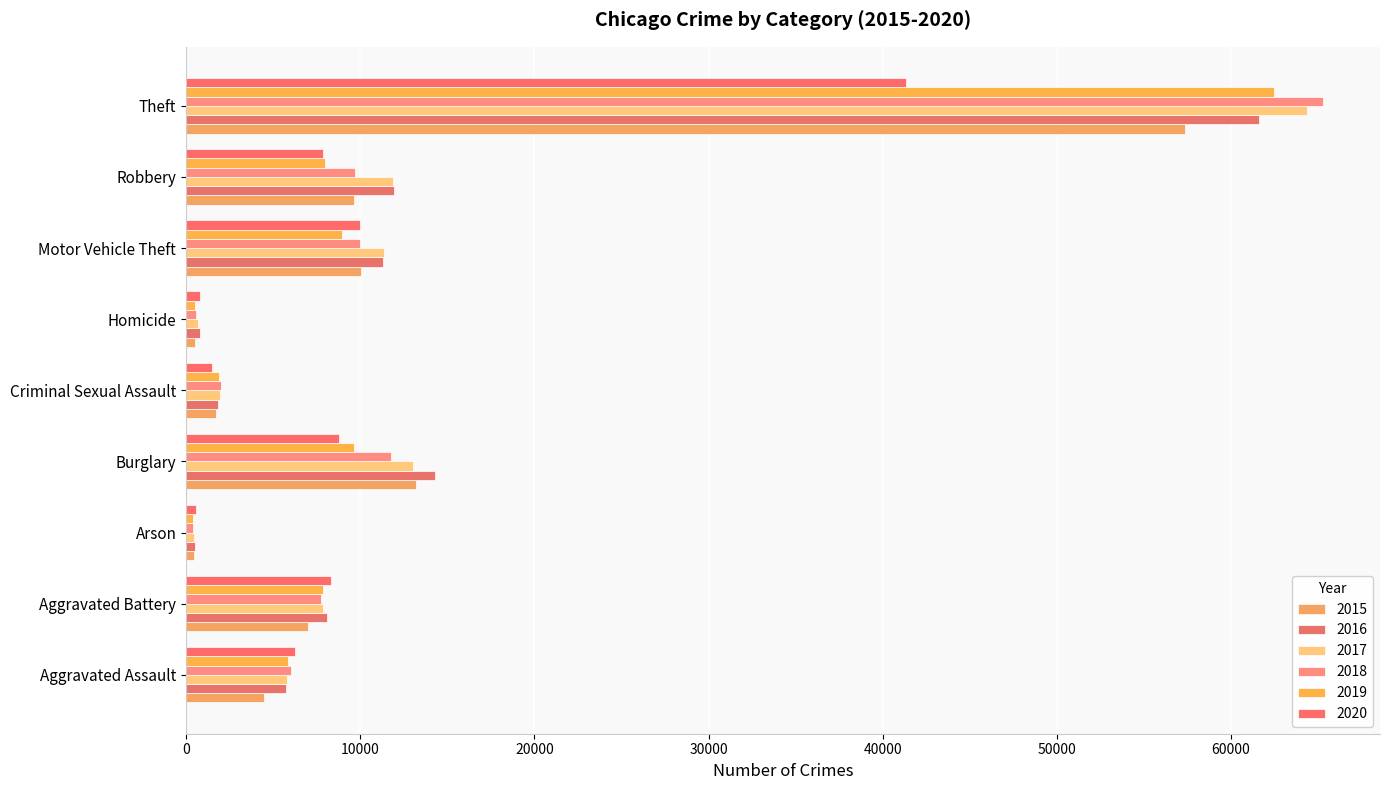

What is the approximate value of 2017 at Burglary?

13001